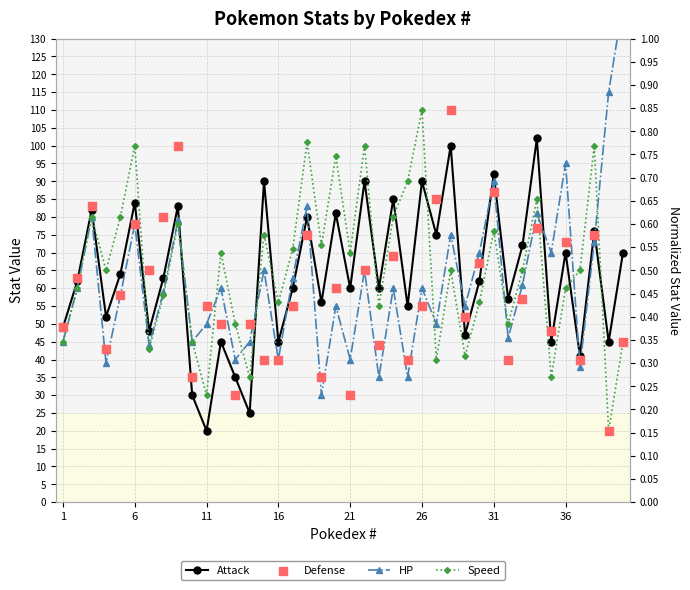

Which series contains the lowest Y value?

Attack